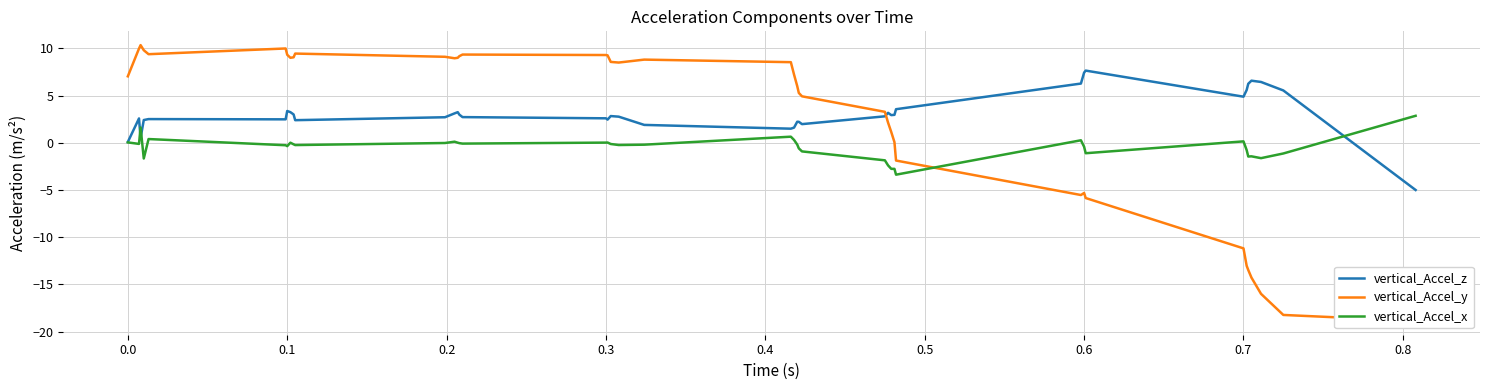

What is the maximum value for vertical_Accel_x?

2.9